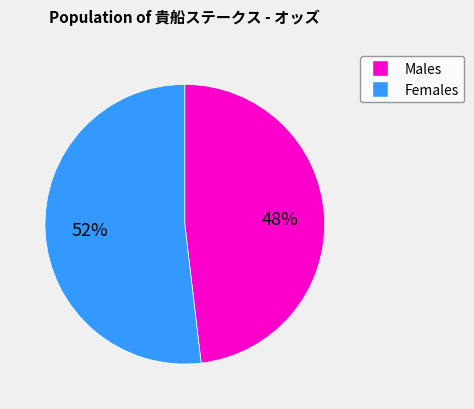

To the nearest percent, what is the average slice percentage?

50%